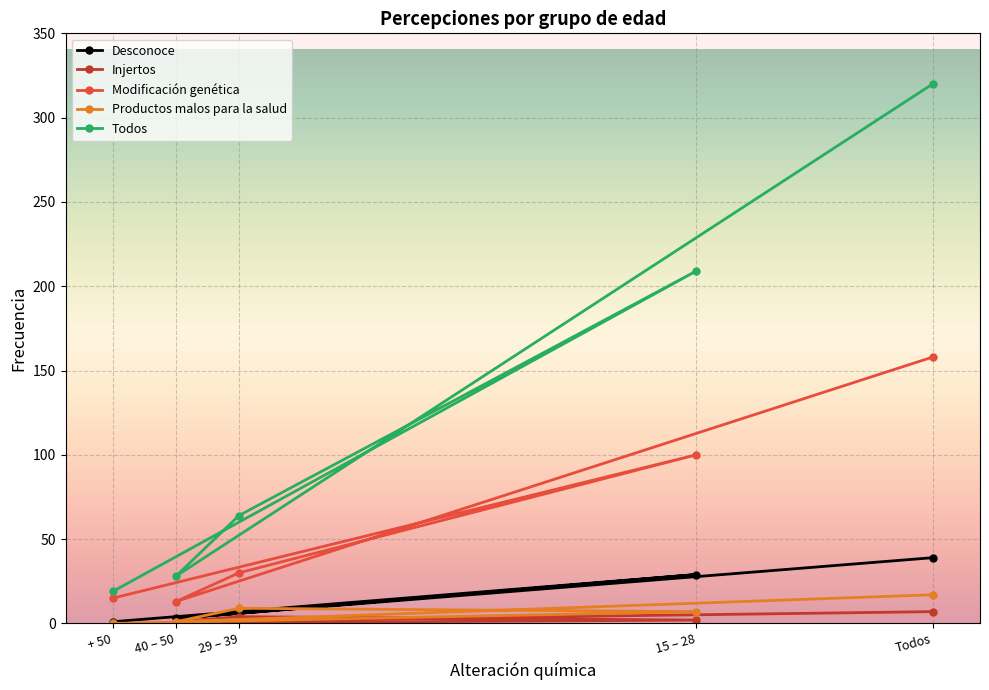

List the labels in order of Desconoce value, smallest first.

+ 50, 40 – 50, 29 – 39, 15 – 28, Todos